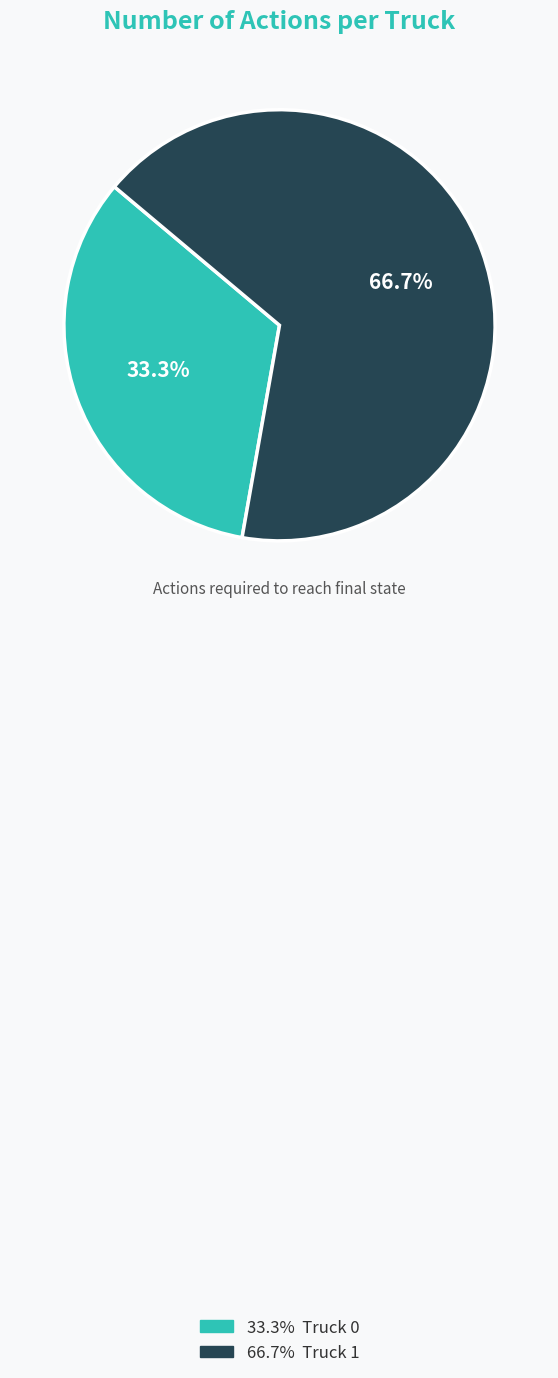

Is there any slice that represents more than half of the pie?

Yes